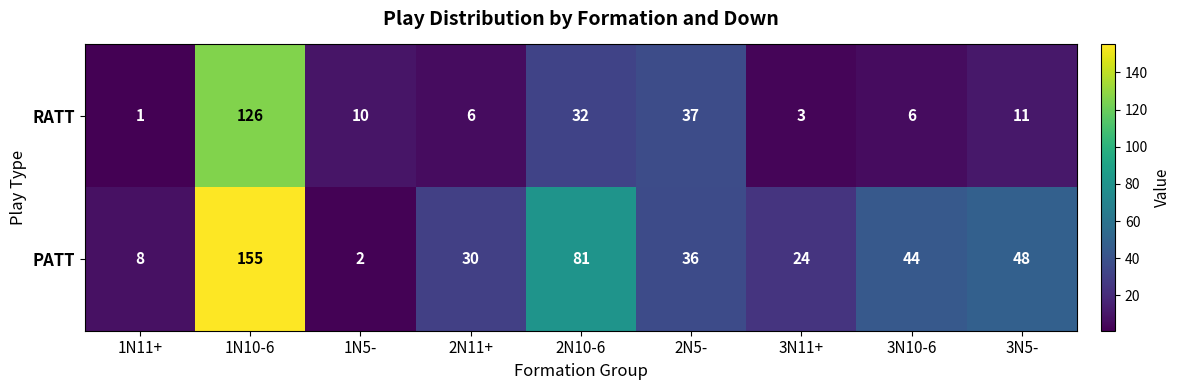

Which series changed the most between 1N10-6 and 2N10-6?

RATT